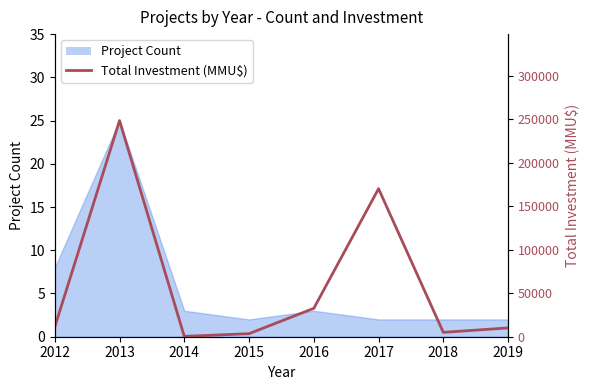

The value at 2016 is 32600. True or false?

True